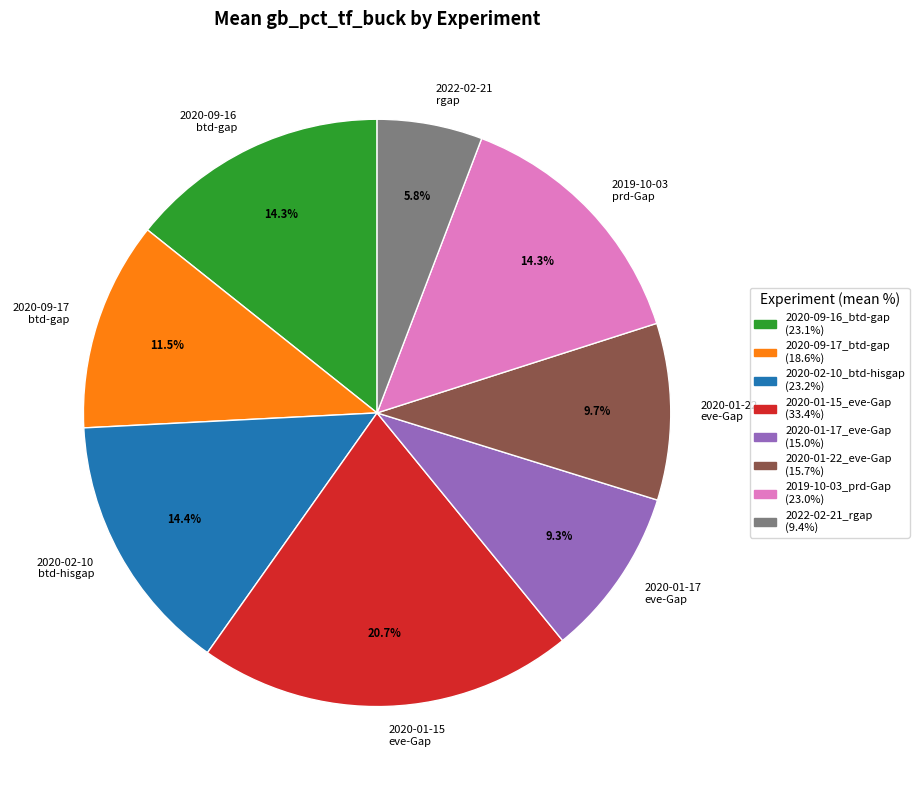

Which category has the biggest portion of the pie?

2020-01-15 eve-Gap